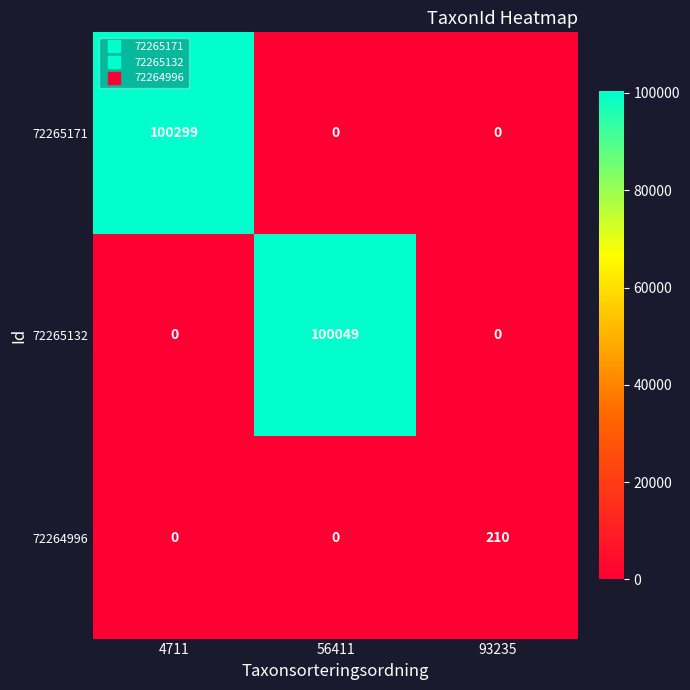

What is the sum of the 72264996 values at 93235 and 56411?

210